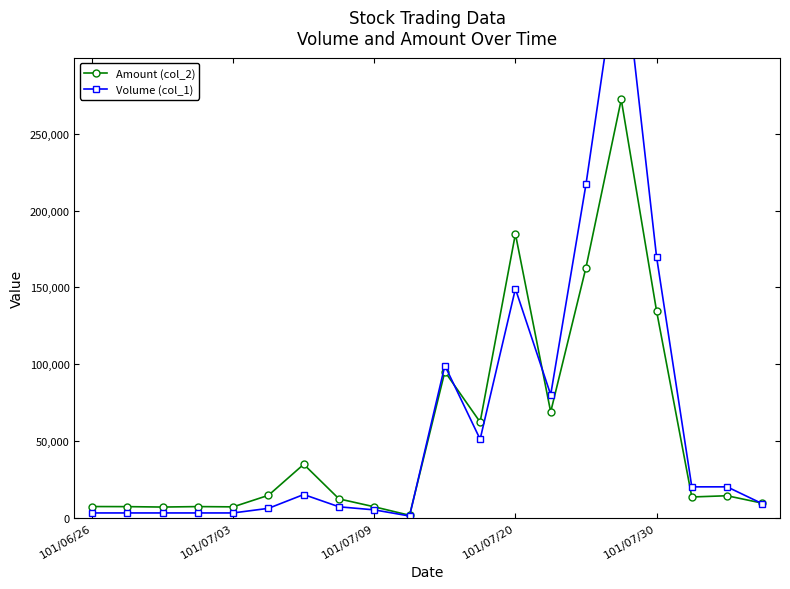

What is the spread (max minus min) of values at 101/06/26?

4170